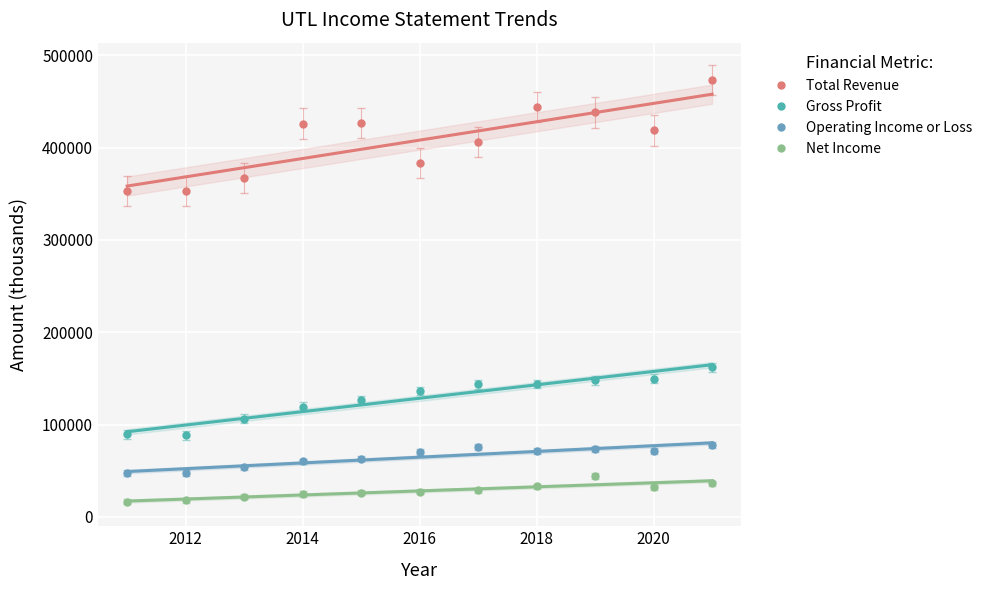

How many data points does each series have?

11